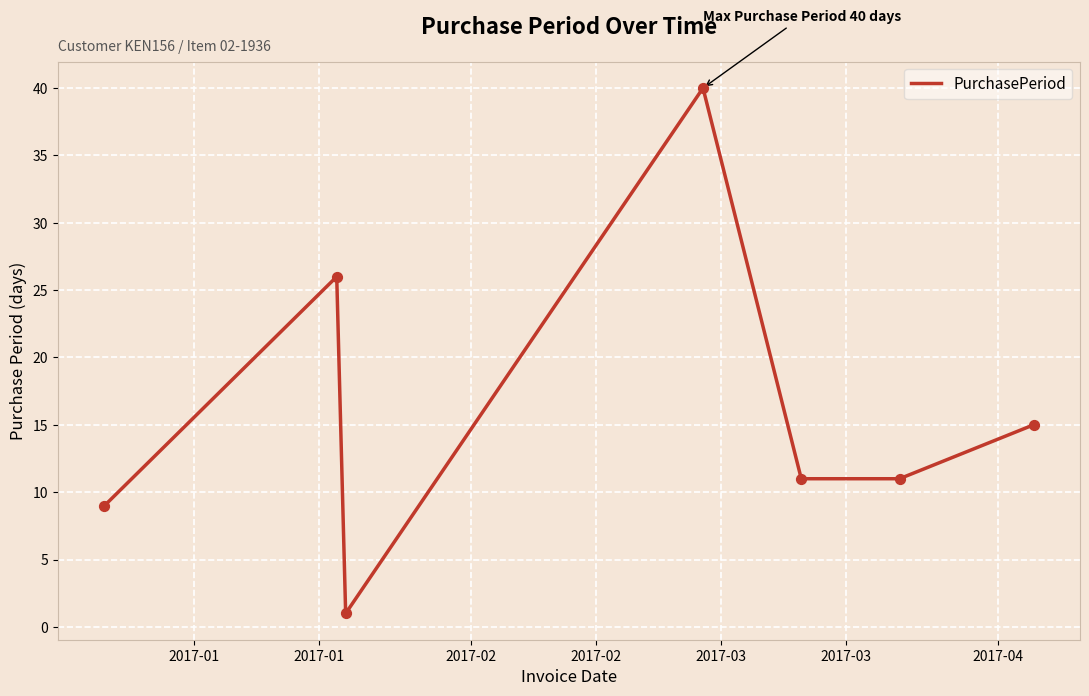

What is the difference between the second highest and second lowest values?

17